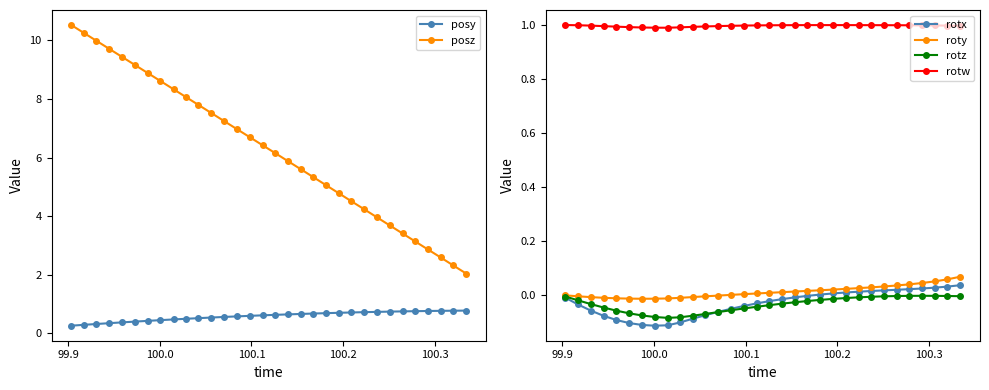

True or false: posy and posz intersect in this chart.

False